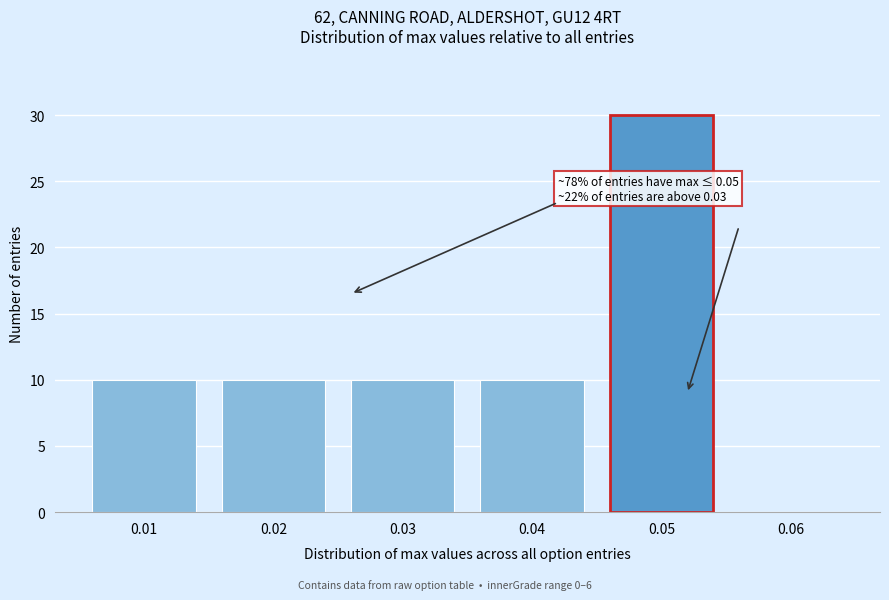

Which range on the x-axis has the tallest bar?

0.045 to 0.055